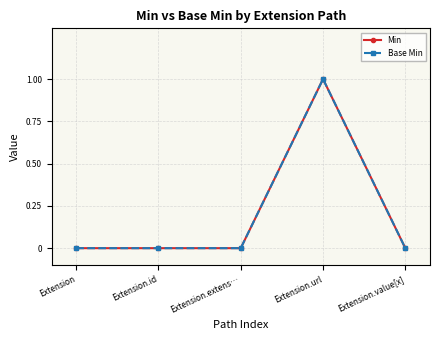

True or false: Min and Base Min intersect in this chart.

False